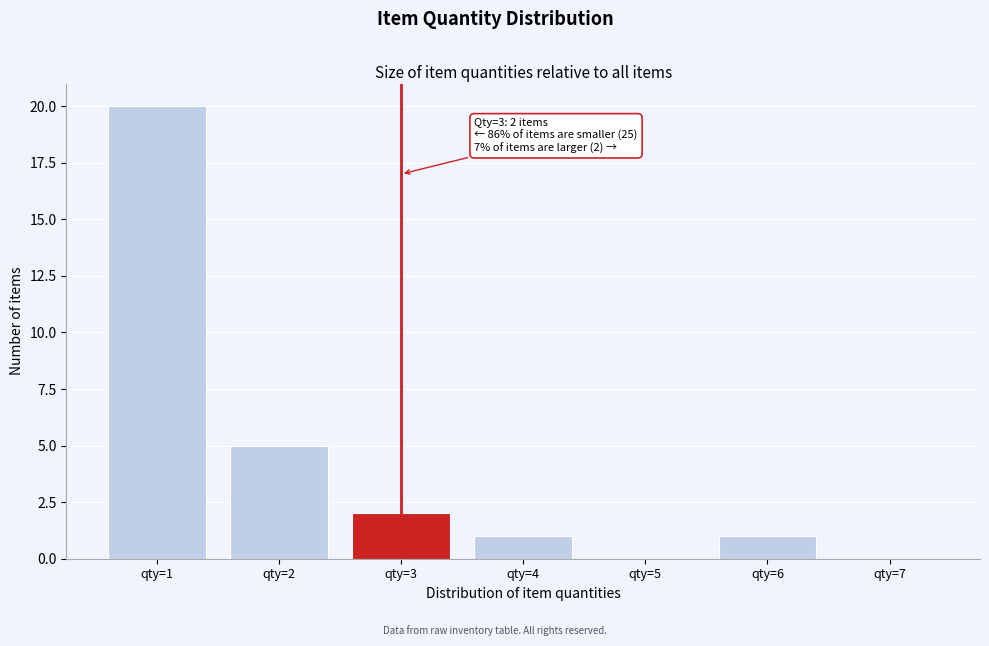

Which range on the x-axis has the tallest bar?

0.5 to 1.5